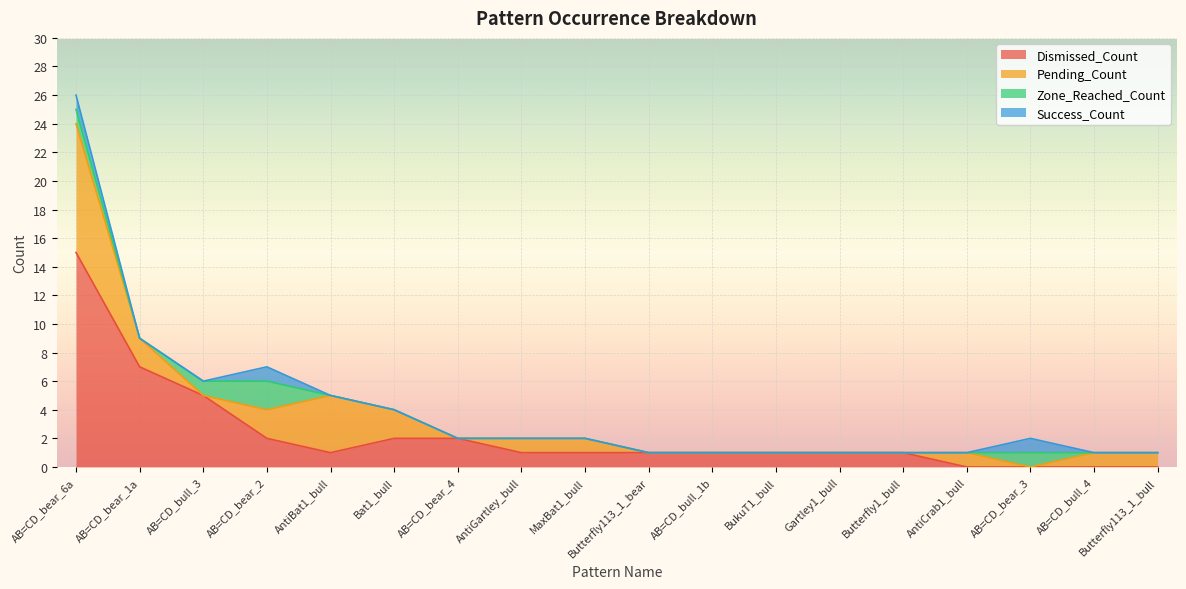

What is the label of the 7th point from the left?

AB=CD_bear_4